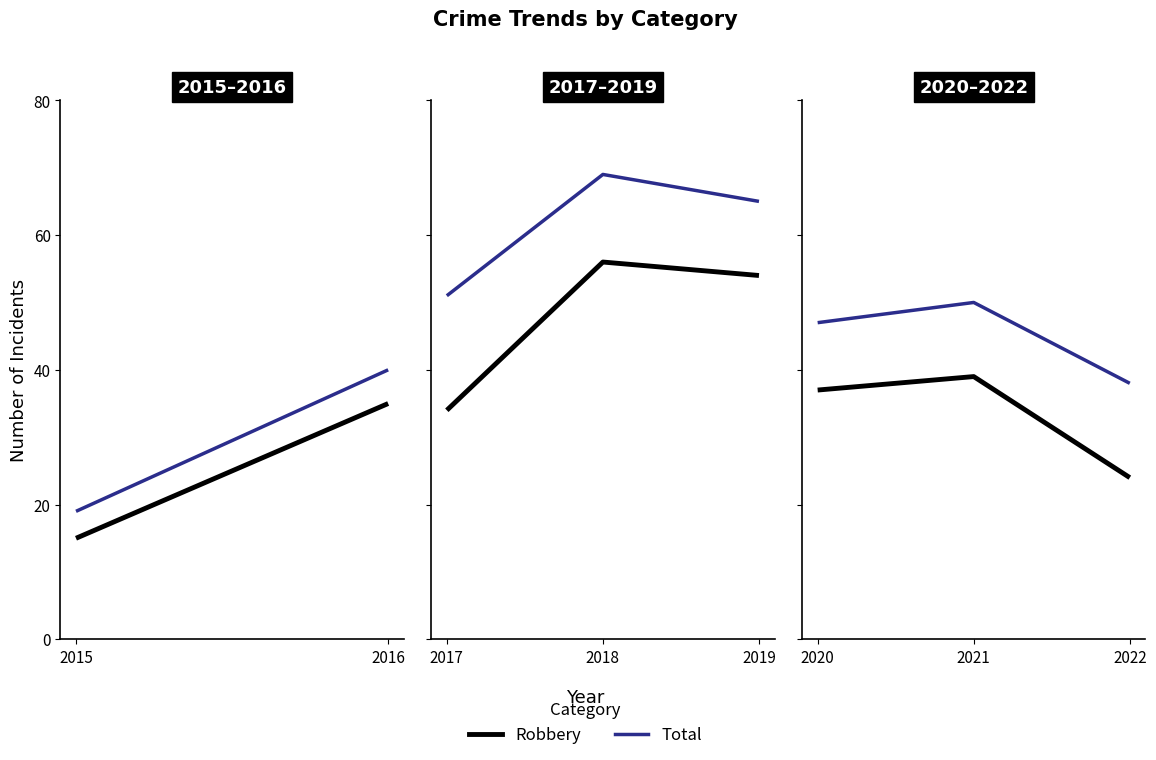

What are all the series names shown in the legend?

Robbery, Total